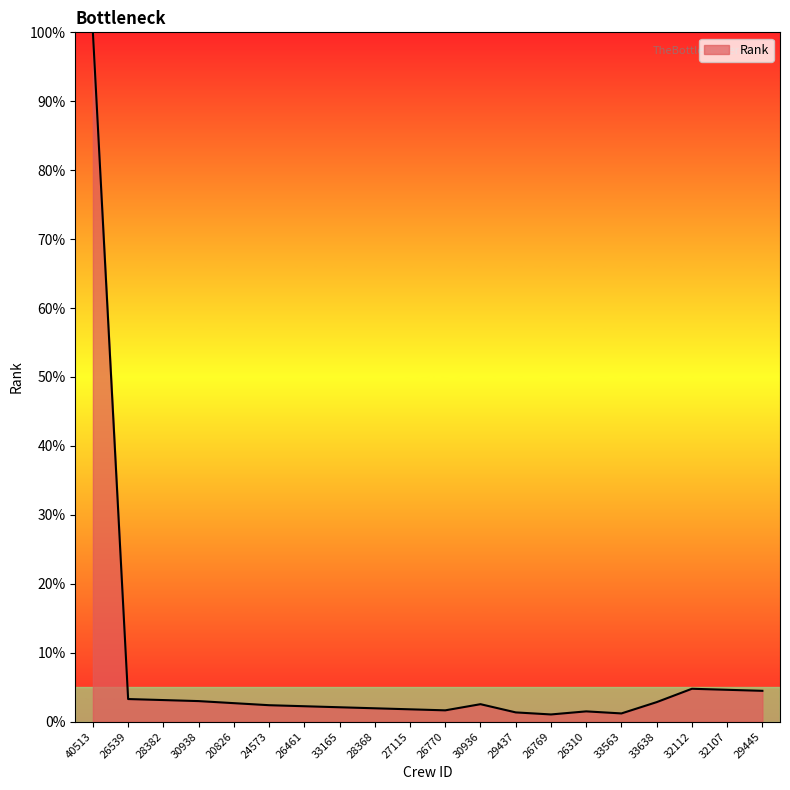

The chart shows a value of 1.6 at 26770. True or false?

True